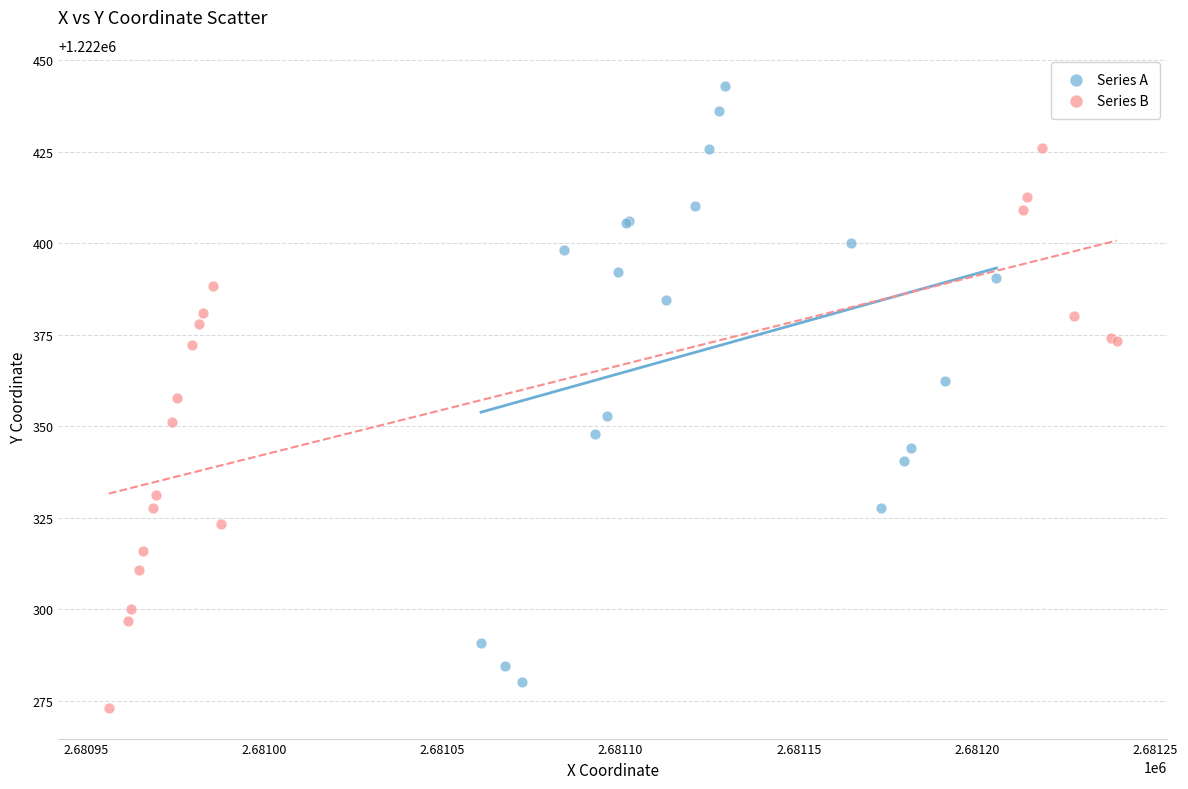

Which series reaches the maximum Y coordinate?

Series A